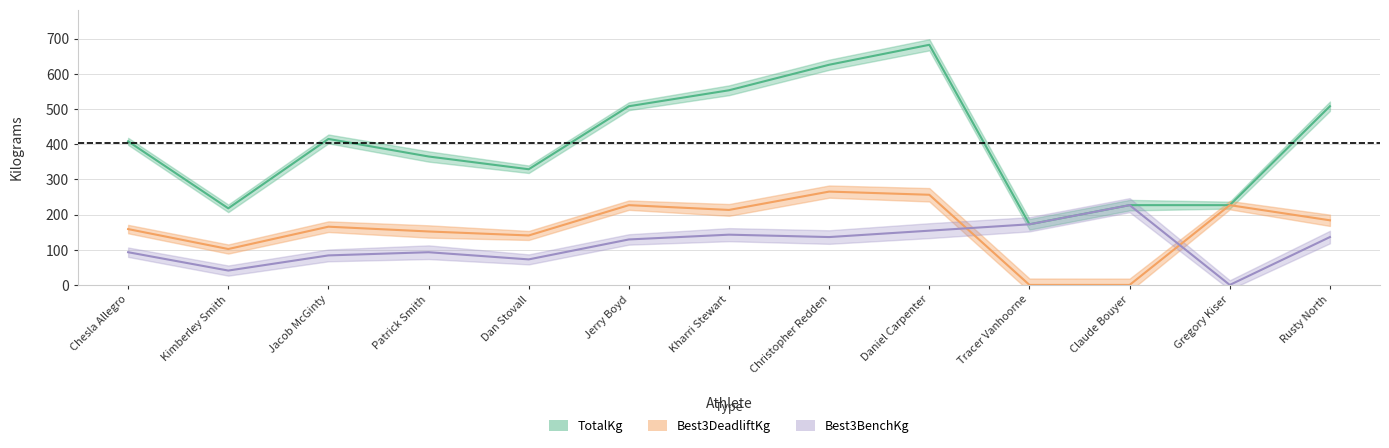

How many lines are shown in the chart?

3